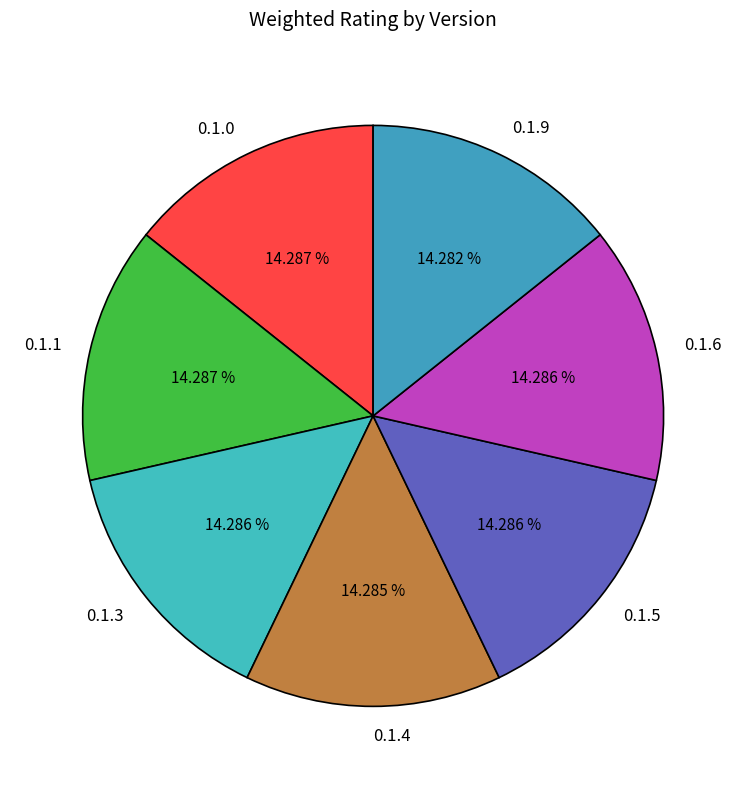

True or false: 0.1.0 accounts for 21% of the total.

False